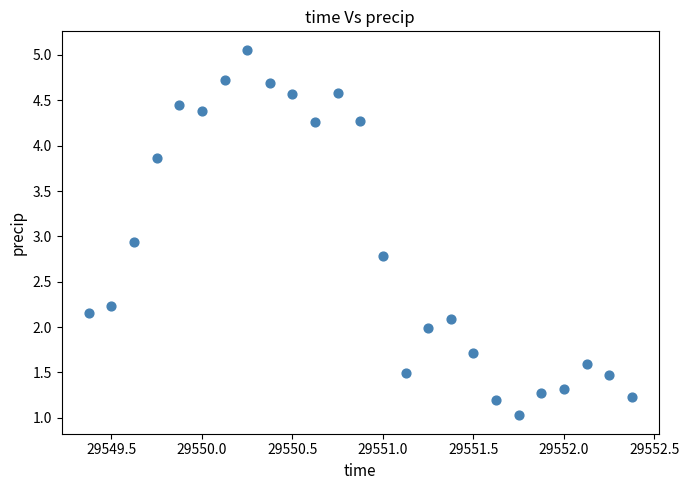

What is the range of X values (max minus min)?

3.0